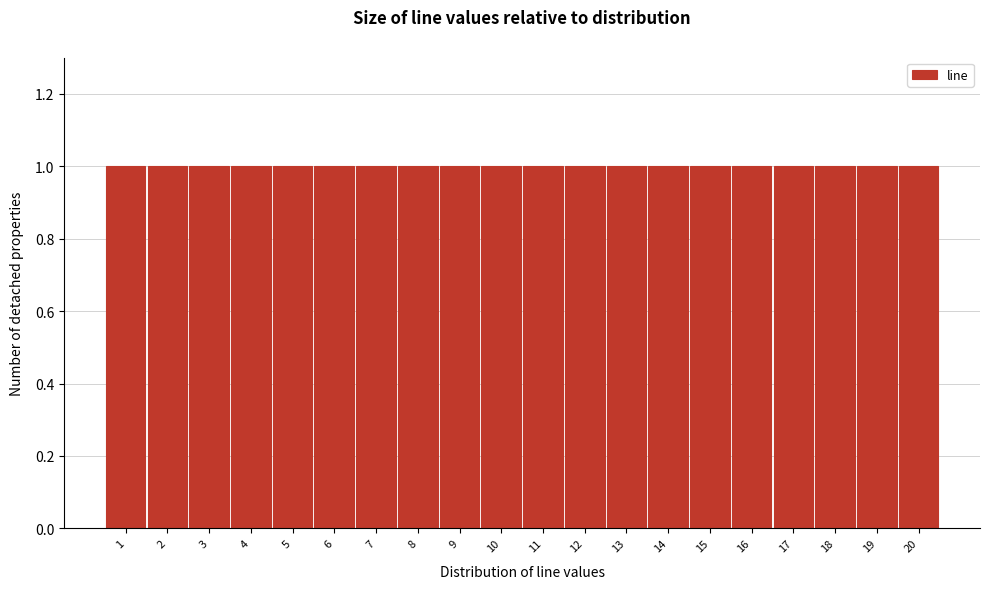

Reading left to right, list every bar in this chart as the range it spans on the x-axis followed by its height. The values are not printed on the chart, so give them approximately, as read against the axis.

0.5 to 1.5: 1
1.5 to 2.5: 1
2.5 to 3.5: 1
3.5 to 4.5: 1
4.5 to 5.5: 1
5.5 to 6.5: 1
6.5 to 7.5: 1
7.5 to 8.5: 1
8.5 to 9.5: 1
9.5 to 10.5: 1
10.5 to 11.5: 1
11.5 to 12.5: 1
12.5 to 13.5: 1
13.5 to 14.5: 1
14.5 to 15.5: 1
15.5 to 16.5: 1
16.5 to 17.5: 1
17.5 to 18.5: 1
18.5 to 19.5: 1
19.5 to 20.5: 1